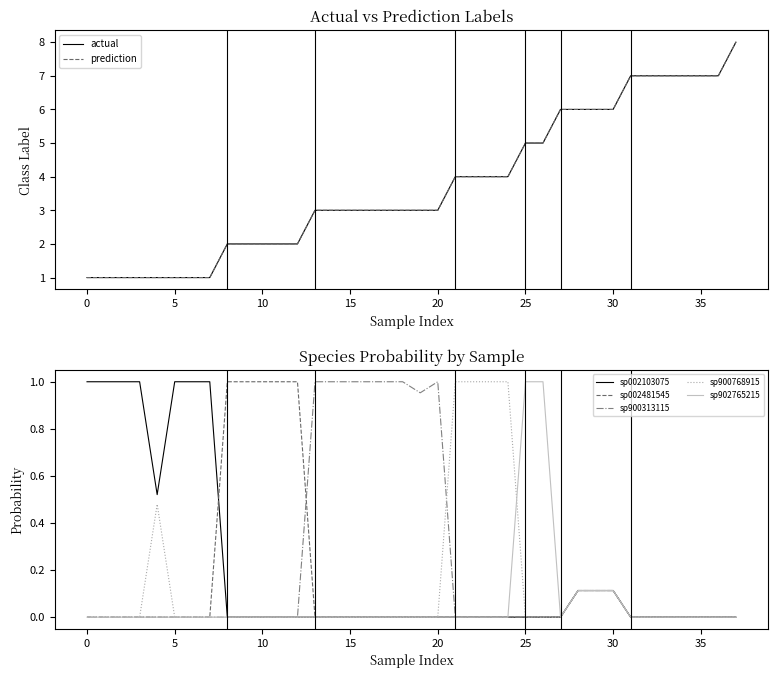

Is it true that sp002103075 equals 0.0 at 15?

True